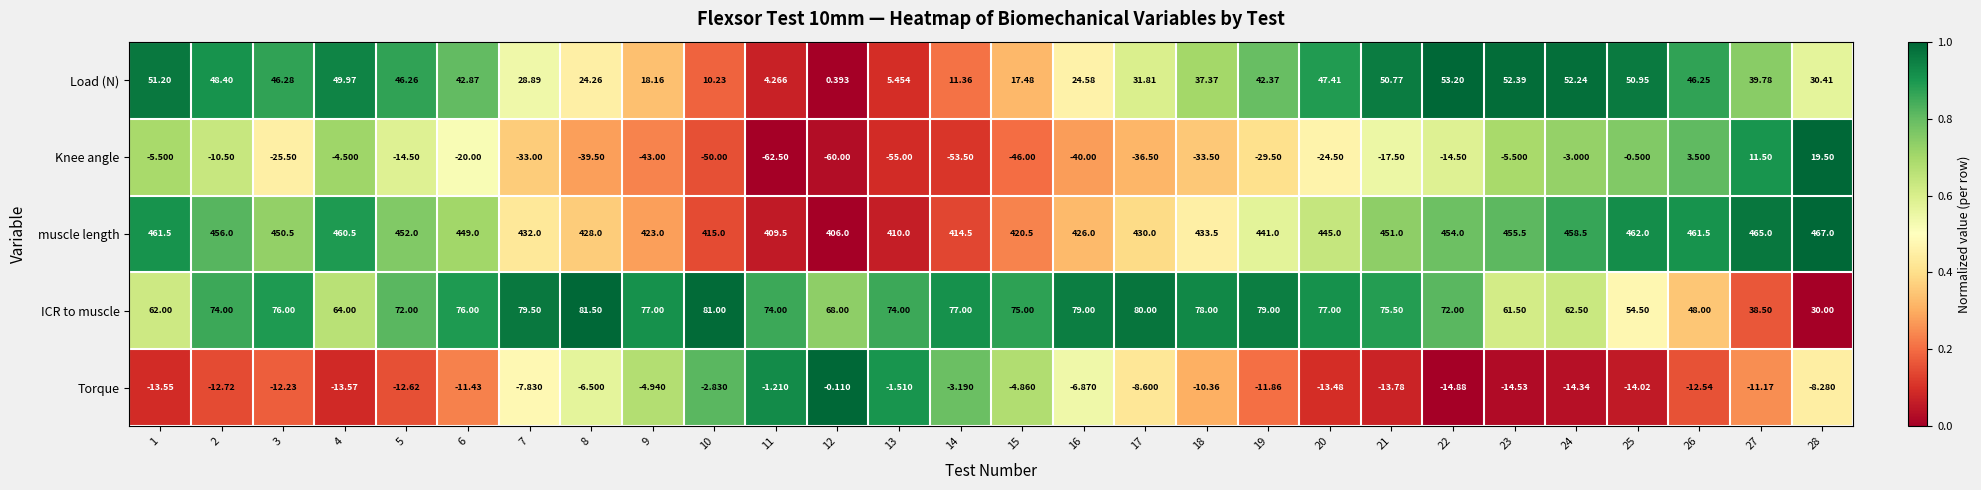

How many data points in Torque are above -11?

13